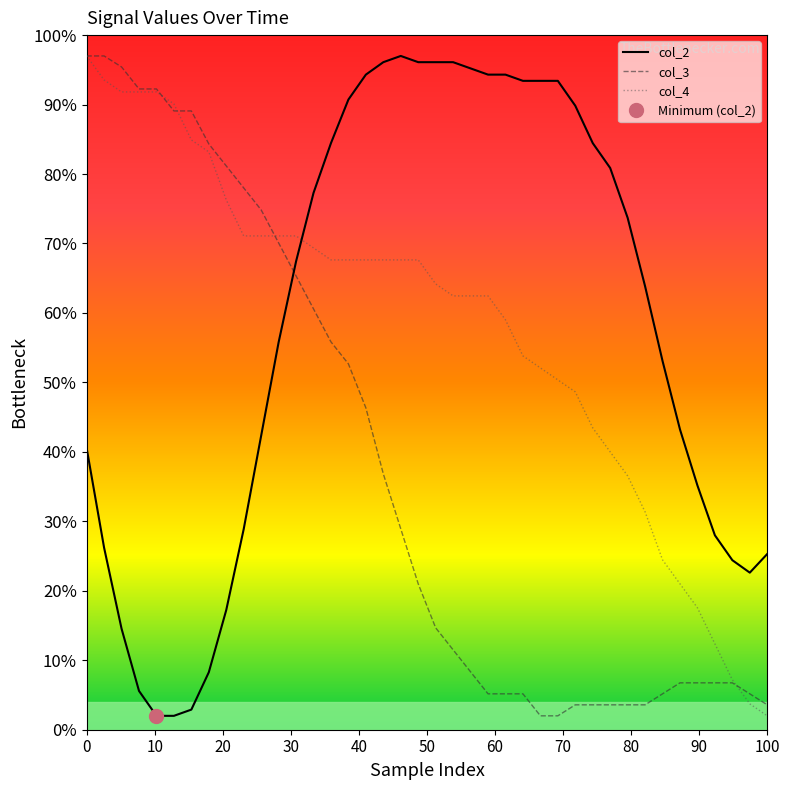

Reading left to right, list all the values displayed in this chart.

col_2: 40.5	26.2	14.5	5.6	2.0	2.0	2.9	8.3	17.2	28.9	42.3	55.8	67.4	77.3	84.5	90.7	94.3	96.1	97.0	96.1	96.1	96.1	95.2	94.3	94.3	93.4	93.4	93.4	89.8	84.5	80.9	73.7	63.8	53.1	43.2	35.2	28.0	24.4	22.6	25.3
col_3: 97.0	97.0	95.4	92.2	92.2	89.1	89.1	84.3	81.2	78.0	74.8	70.1	65.3	60.6	55.8	52.7	46.3	36.8	28.9	21.0	14.7	11.5	8.3	5.2	5.2	5.2	2.0	2.0	3.6	3.6	3.6	3.6	3.6	5.2	6.8	6.8	6.8	6.8	5.2	3.6
col_4: 97.0	93.5	91.8	91.8	91.8	90.1	84.9	83.2	76.3	71.1	71.1	71.1	71.1	69.4	67.6	67.6	67.6	67.6	67.6	67.6	64.2	62.5	62.5	62.5	59.0	53.8	52.1	50.4	48.6	43.5	40.0	36.5	31.4	24.5	21.0	17.5	12.4	7.2	3.7	2.0